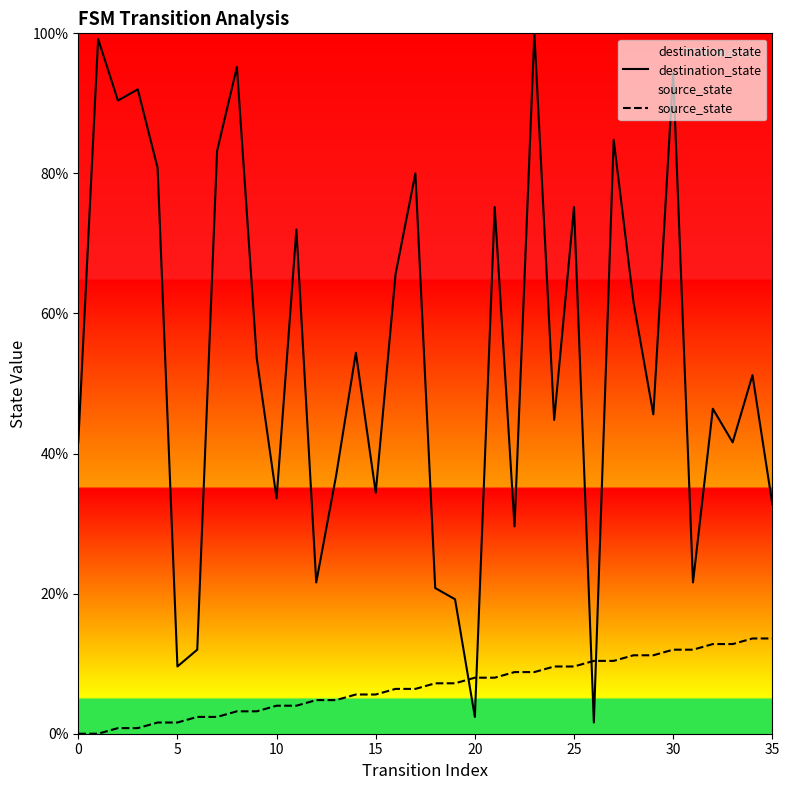

At 10, list the series in order from largest to smallest.

destination_state, source_state